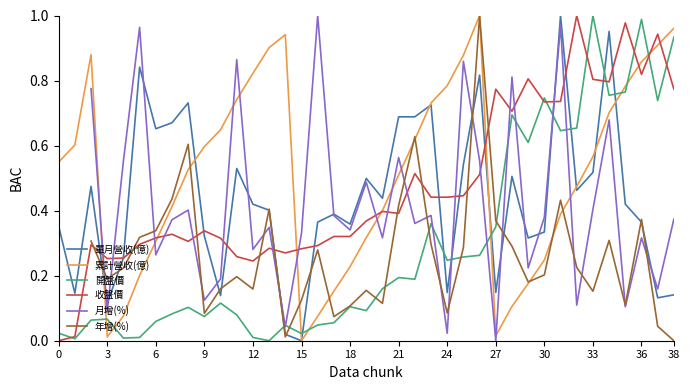

The 單月營收(億) series shows 0.5 at 9. True or false?

False